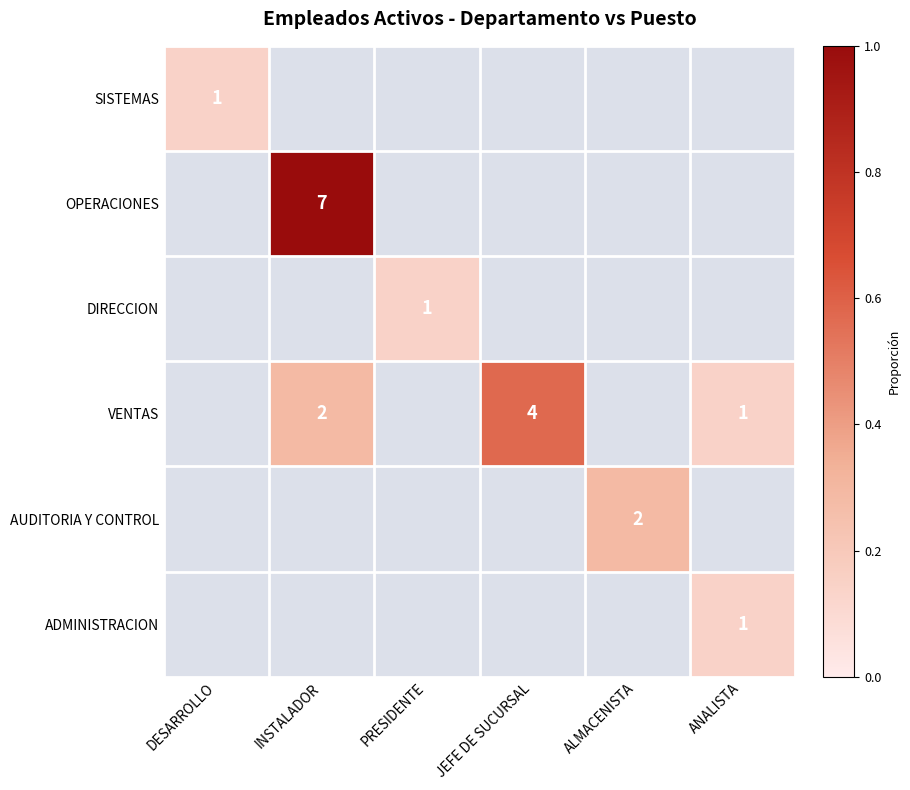

At how many categories does at least one series exceed 0?

6